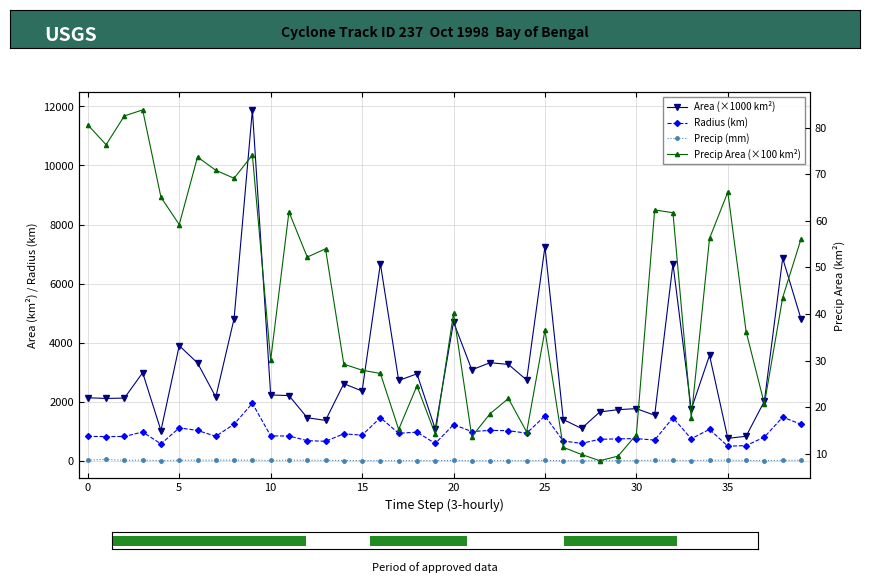

The Precip (mm) series shows 4.8 at 29. True or false?

False